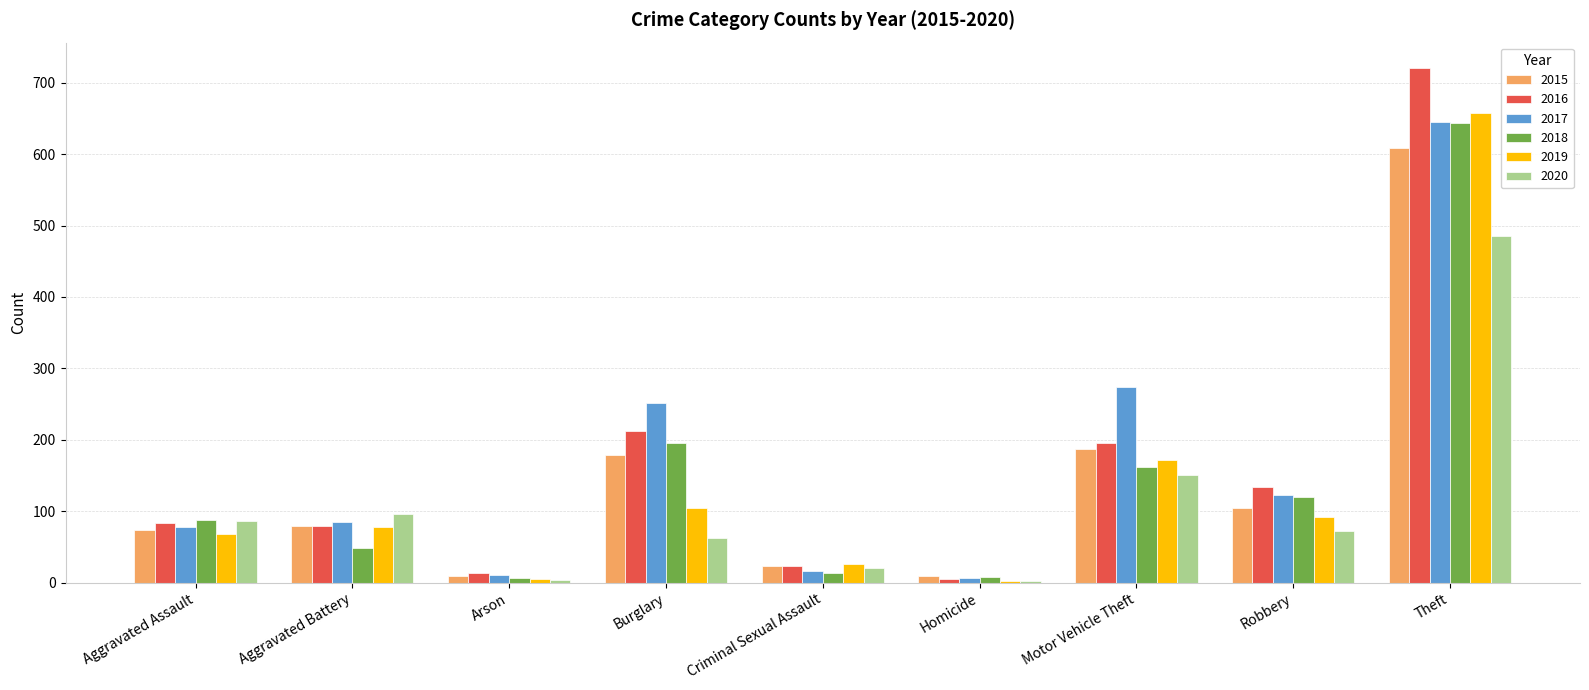

What is the maximum value shown in the chart?

720